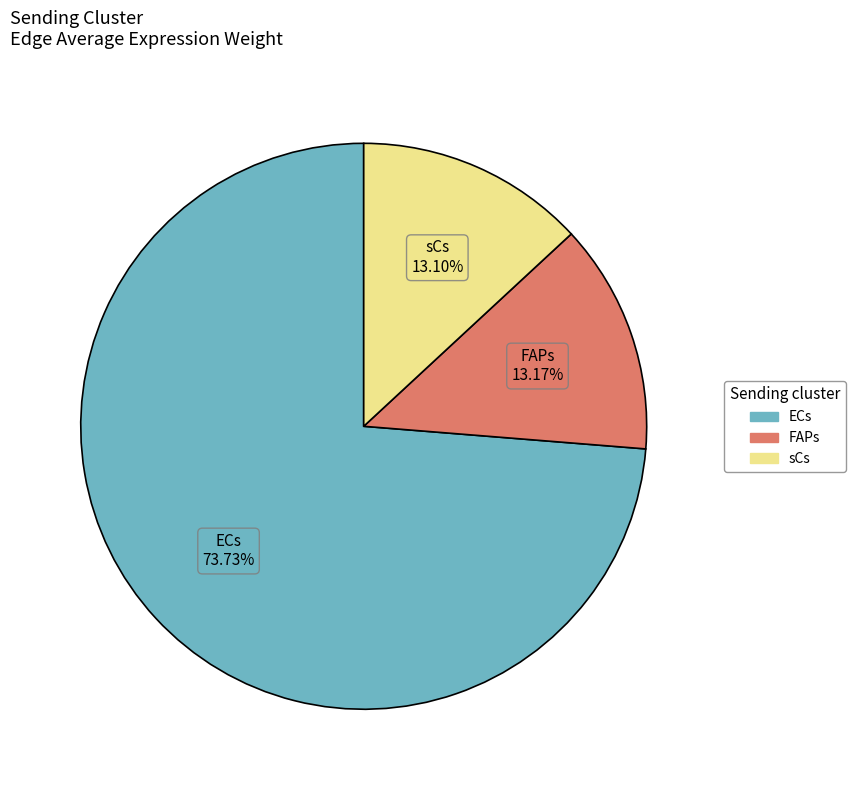

Which category has the biggest portion of the pie?

ECs